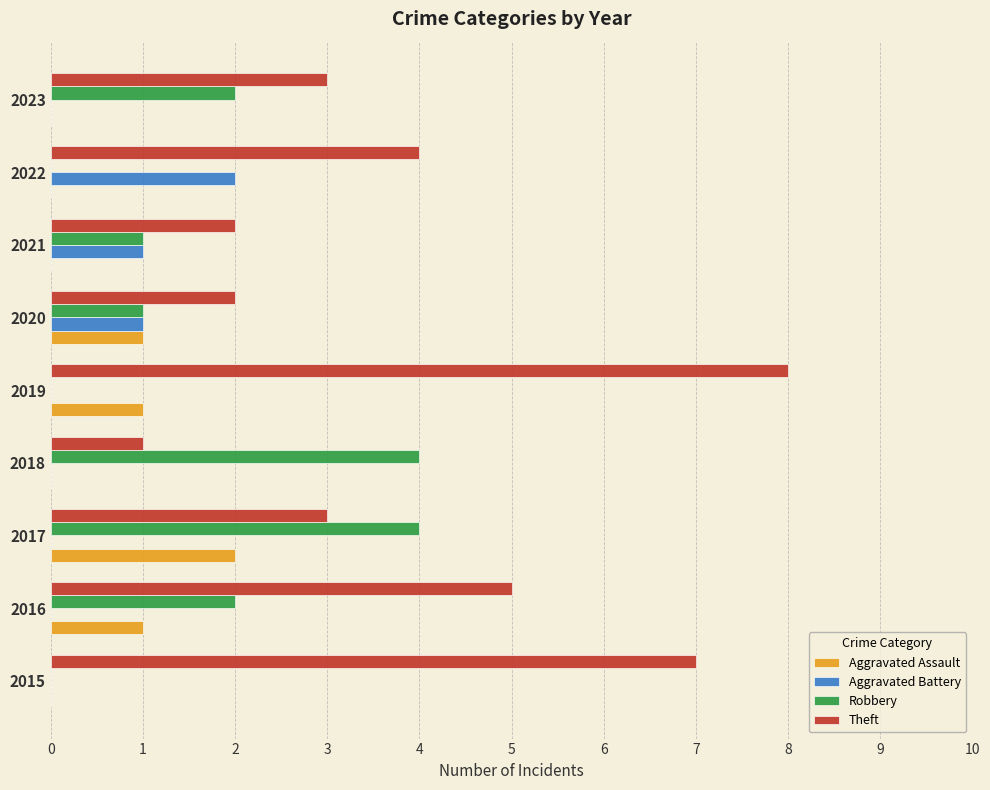

Which series changed the most between 2020 and 2021?

Aggravated Assault